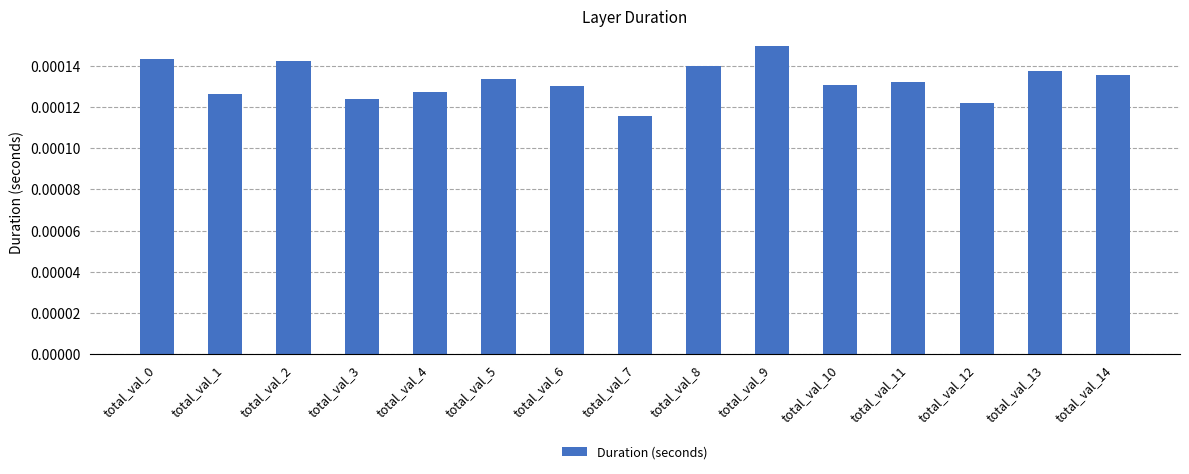

At which category does the chart reach its minimum across all series?

total_val_7